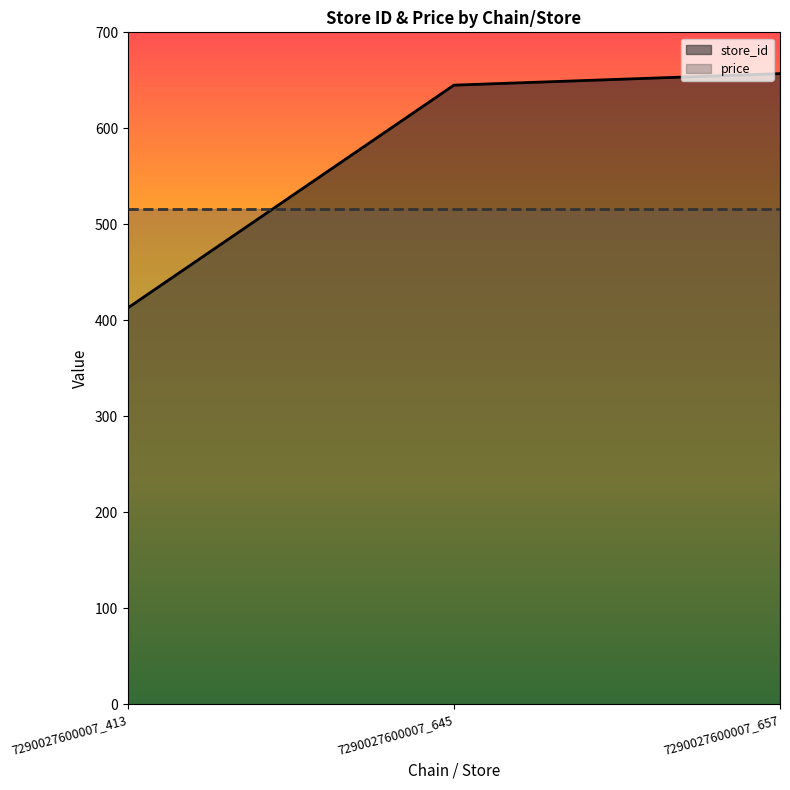

Count the number of values greater than 645.

1